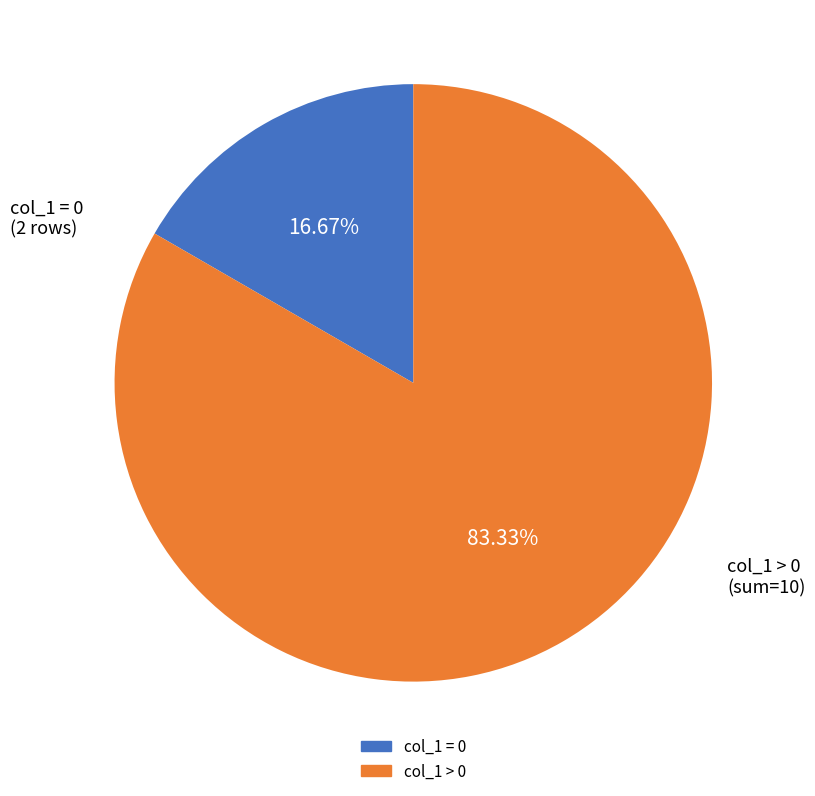

Is there any slice that represents more than half of the pie?

Yes